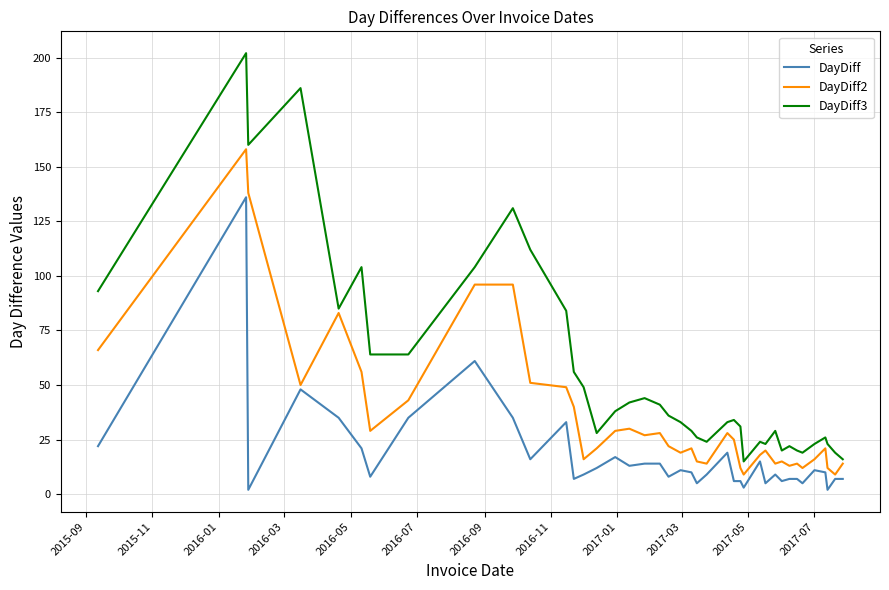

Does the chart display data point markers on the line(s)?

No